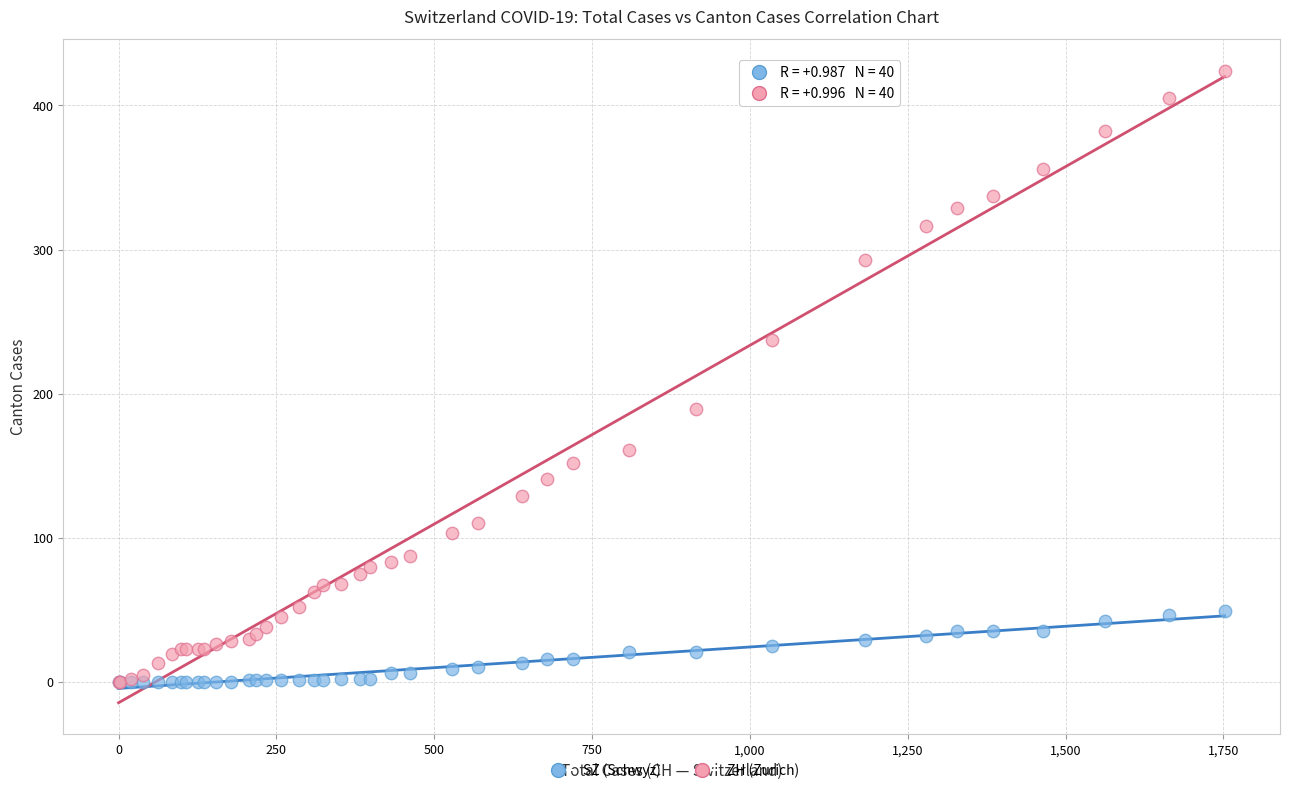

What are all the series names shown in the legend?

SZ (Schwyz), ZH (Zurich)